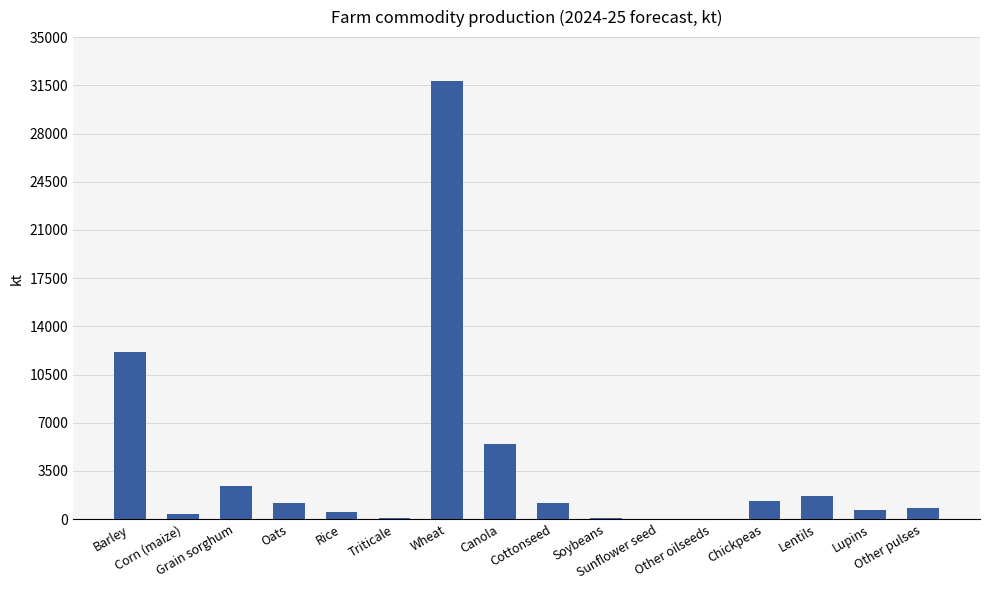

At which label does the data first exceed 1164?

Barley